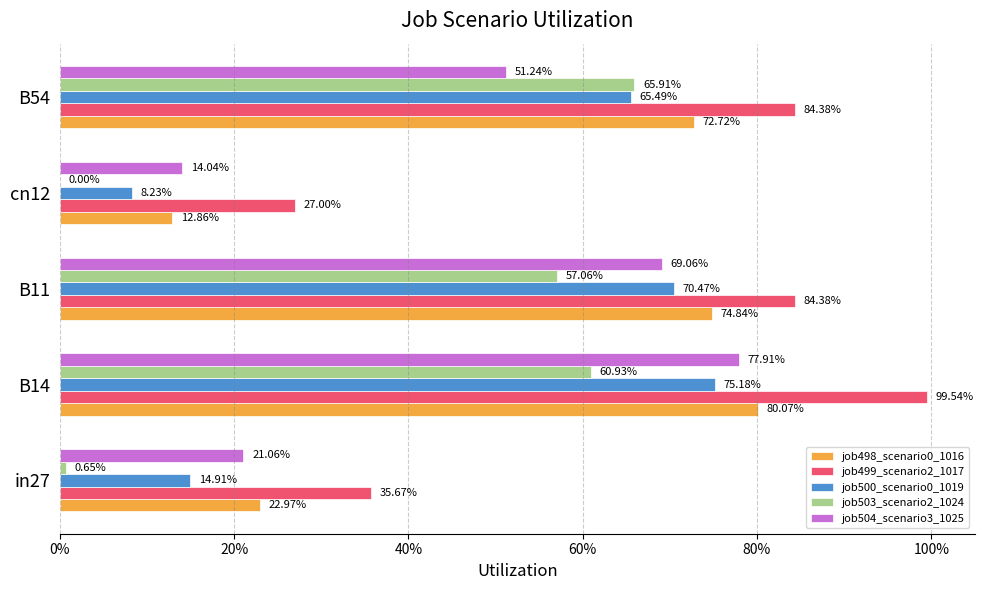

What is the difference between the second highest and second lowest values in the job500_scenario0_1019 series?

0.6